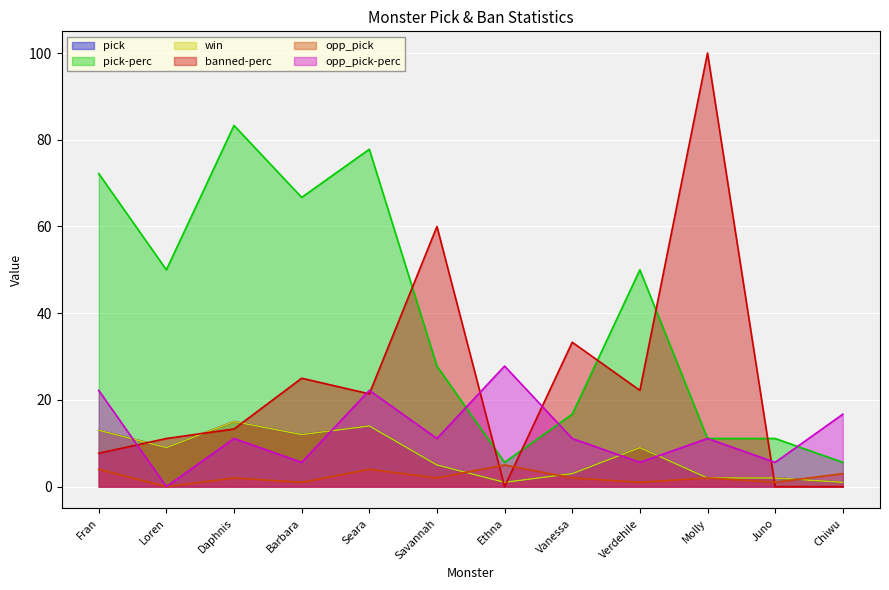

What is the difference between the second highest and minimum values in the banned-perc series?

60.0